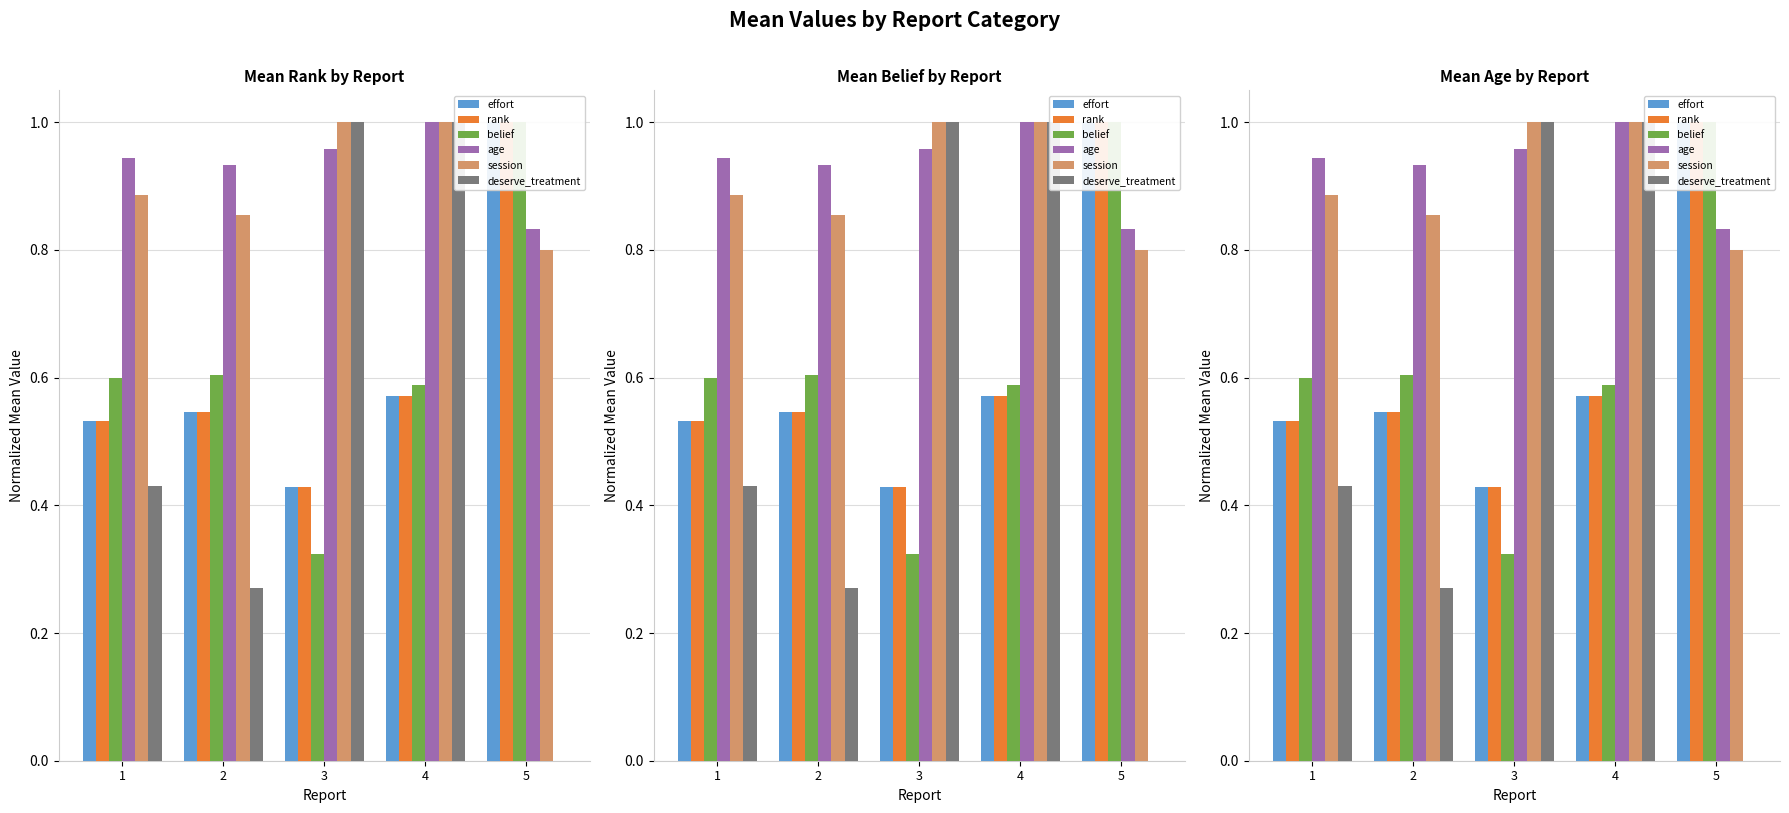

What is the maximum value for deserve_treatment?

1.0